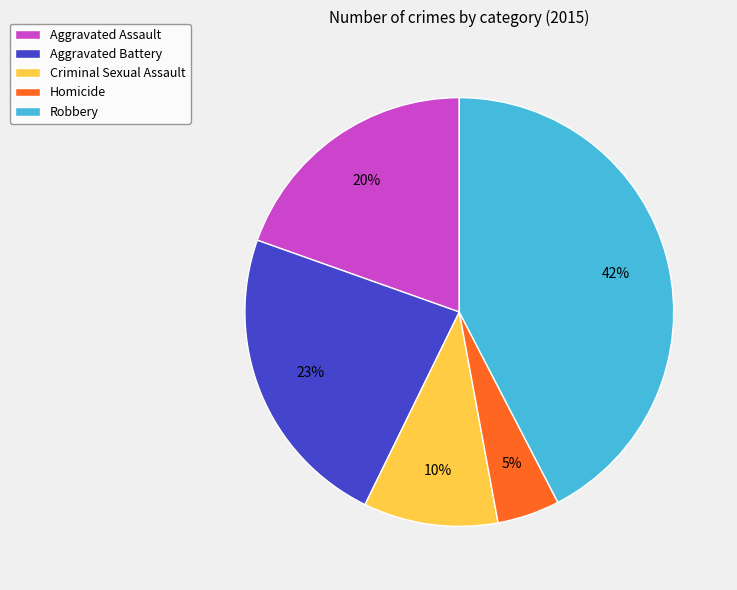

Rank the categories by value from lowest to highest.

Homicide, Criminal Sexual Assault, Aggravated Assault, Aggravated Battery, Robbery